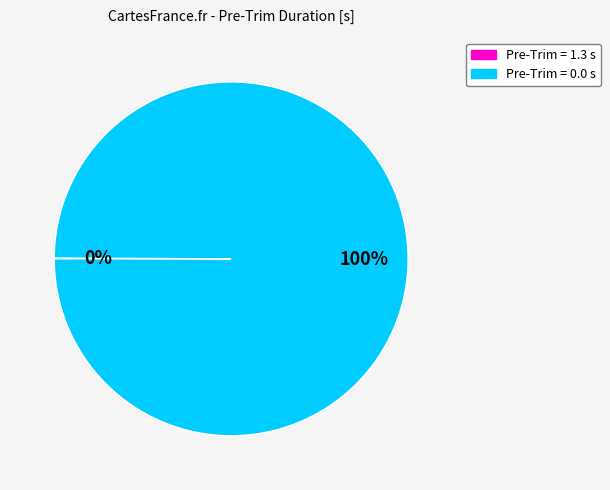

To the nearest percent, what is the average slice percentage?

50%